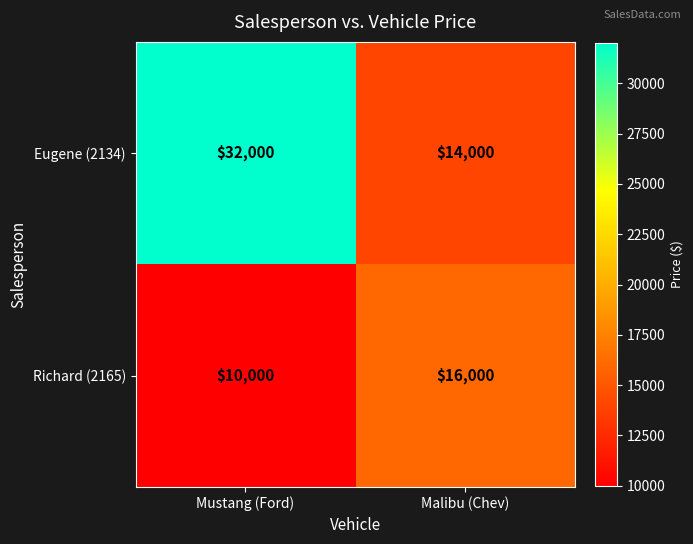

What is the difference between the maximum and minimum values in the Richard (2165) series?

6000